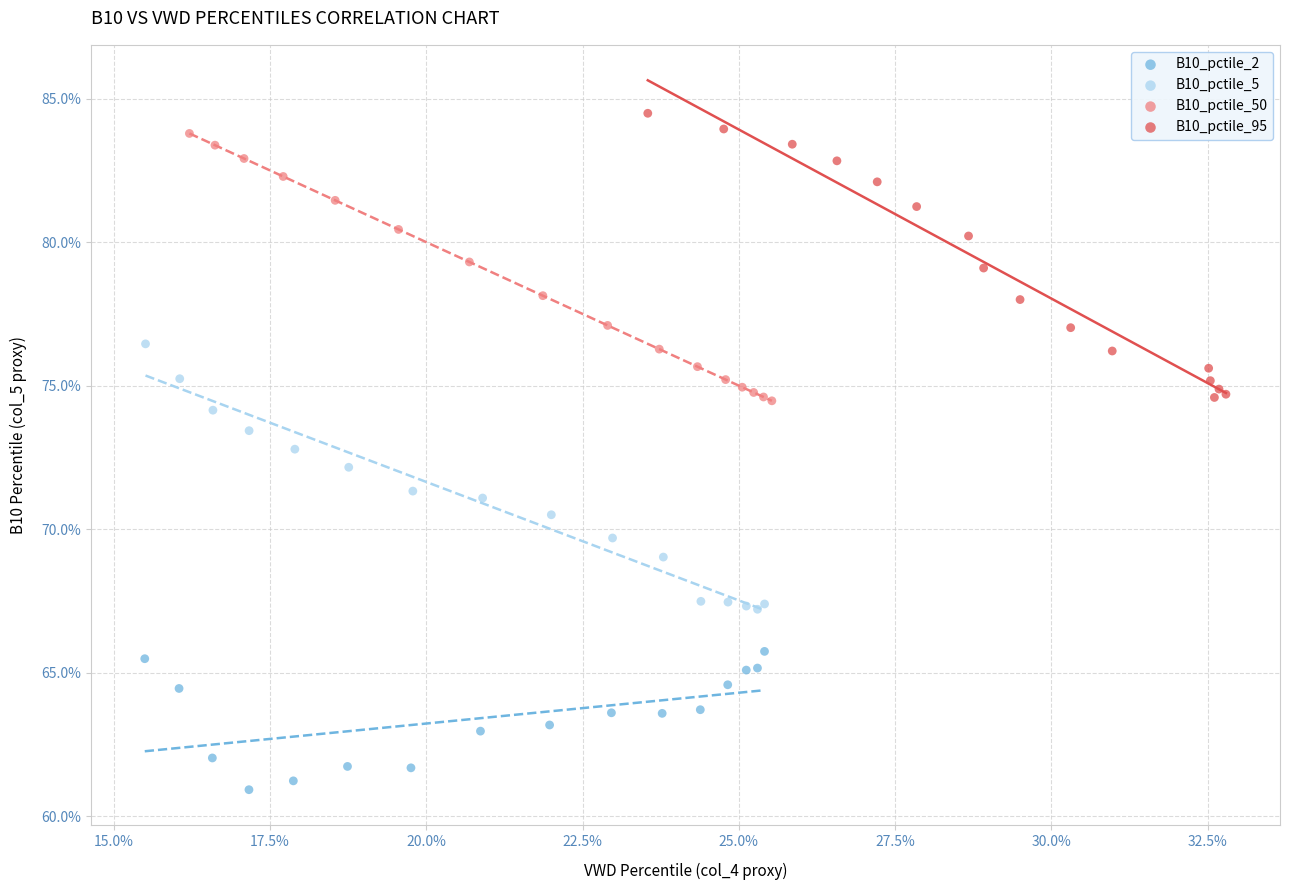

What are all the series names shown in the legend?

B10_pctile_2, B10_pctile_5, B10_pctile_50, B10_pctile_95